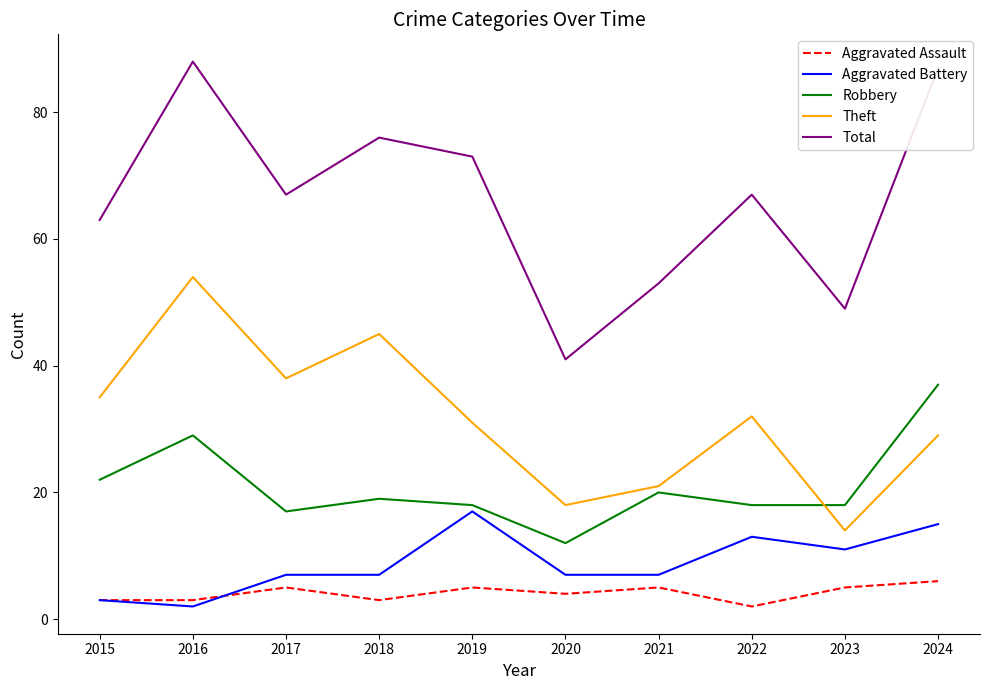

True or false: Aggravated Assault and Robbery cross at least once.

False